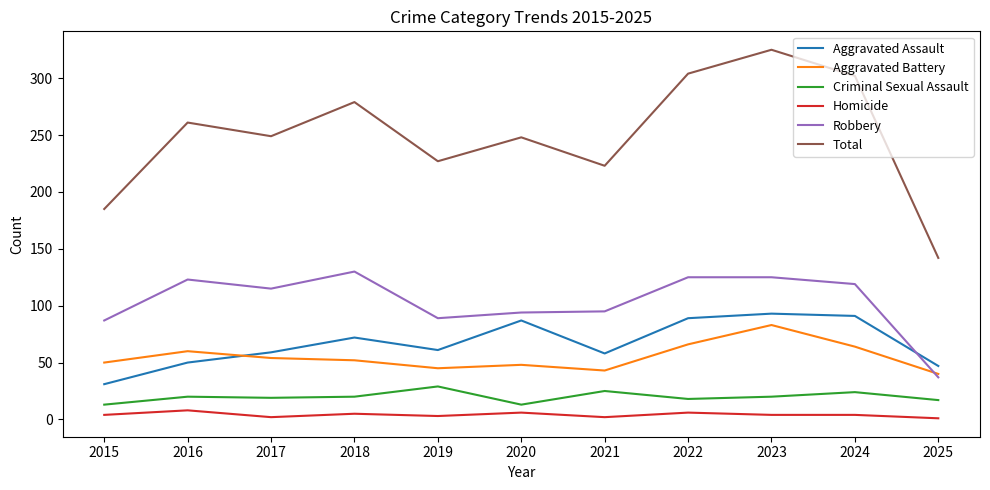

True or false: Criminal Sexual Assault has a value of 8 at 2023.

False